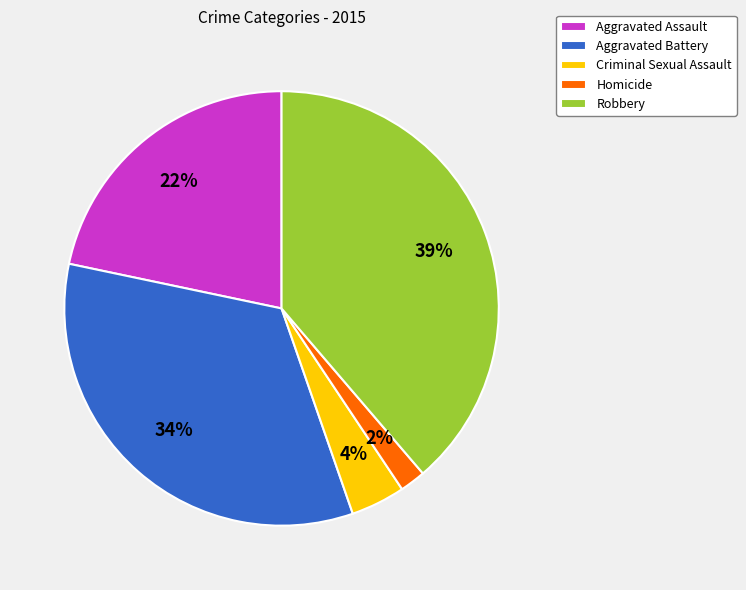

Is it true that Aggravated Battery is 48% of the pie?

False